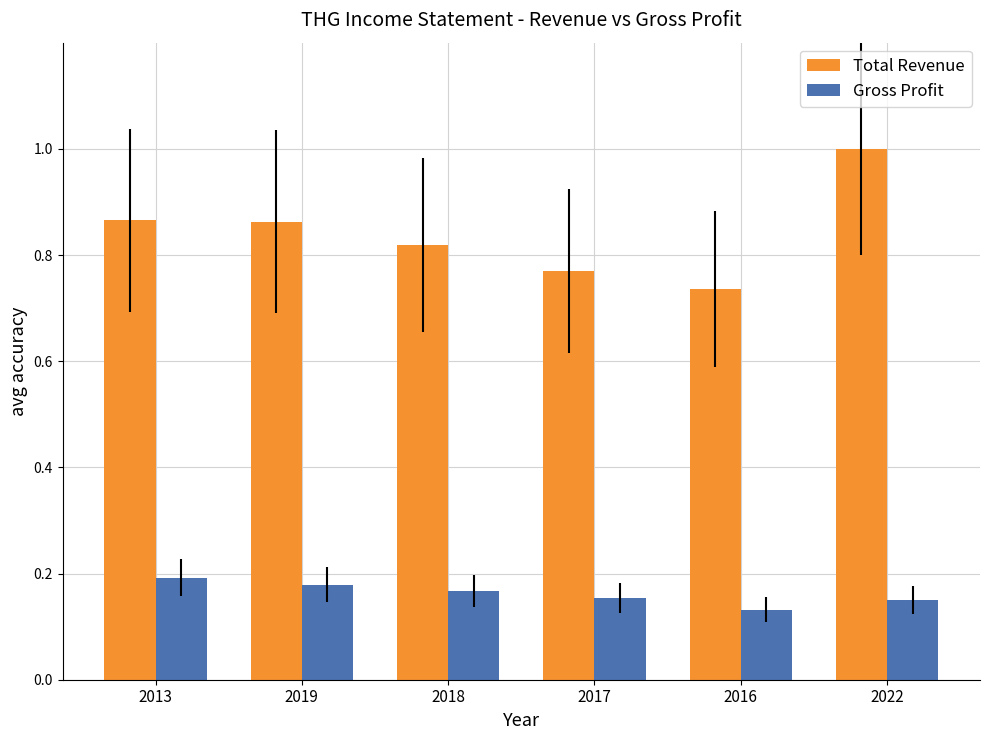

At which label does Total Revenue reach its peak?

2022